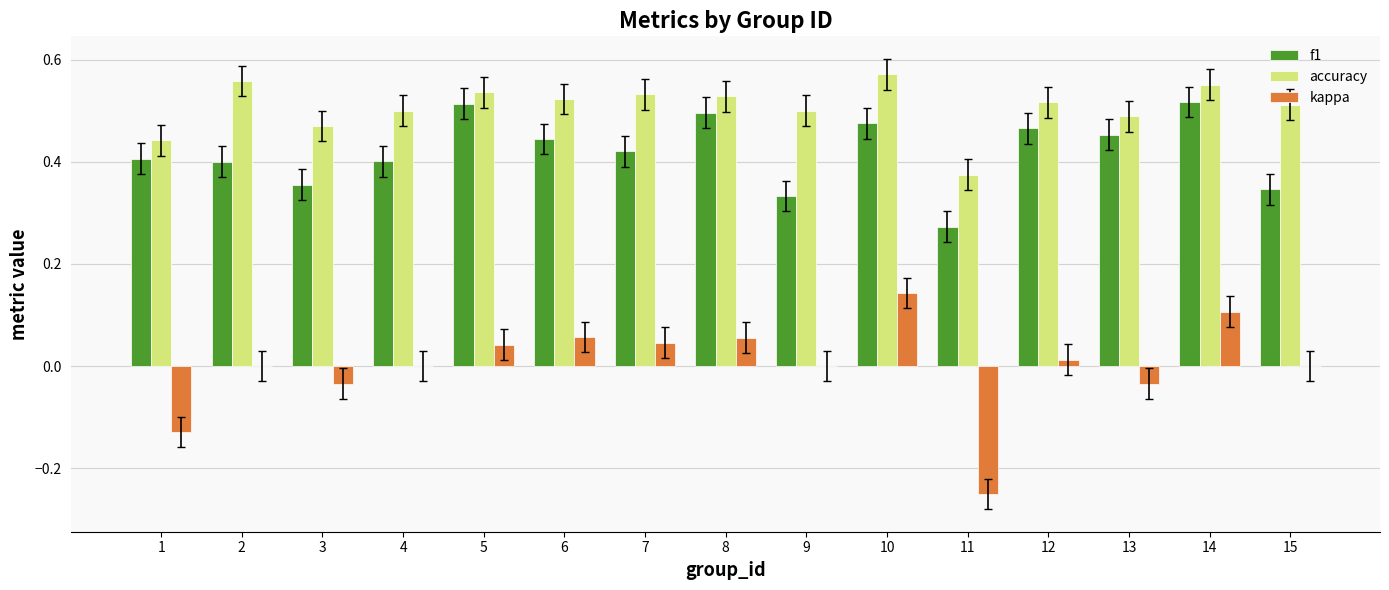

Is the value of accuracy at 11 greater than the value of kappa at 5?

Yes